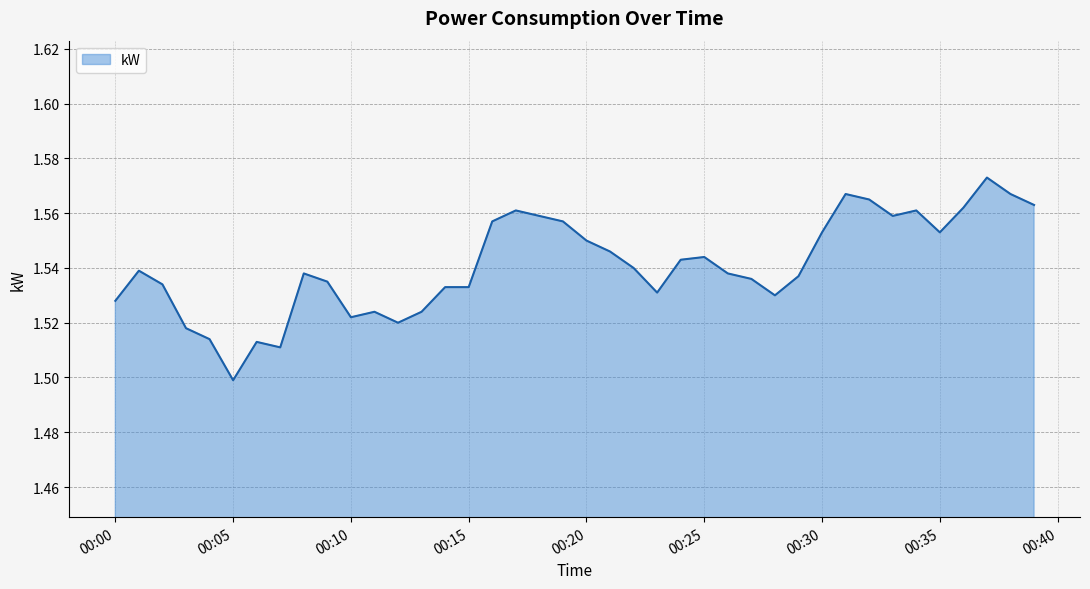

What is the sum of all values?

61.6